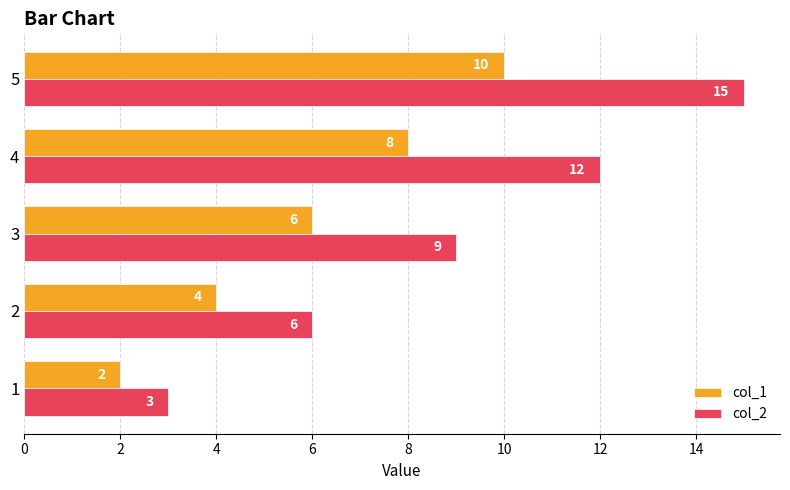

Rank the series by their maximum value, from lowest to highest.

col_1, col_2